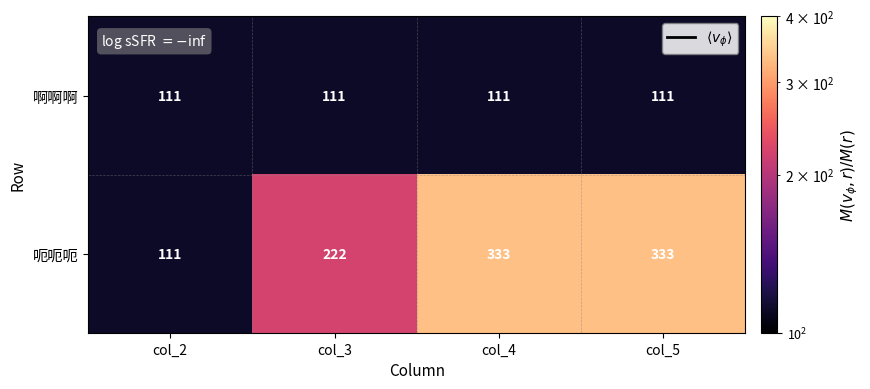

The value of 呃呃呃 at col_3 is 81. True or false?

False